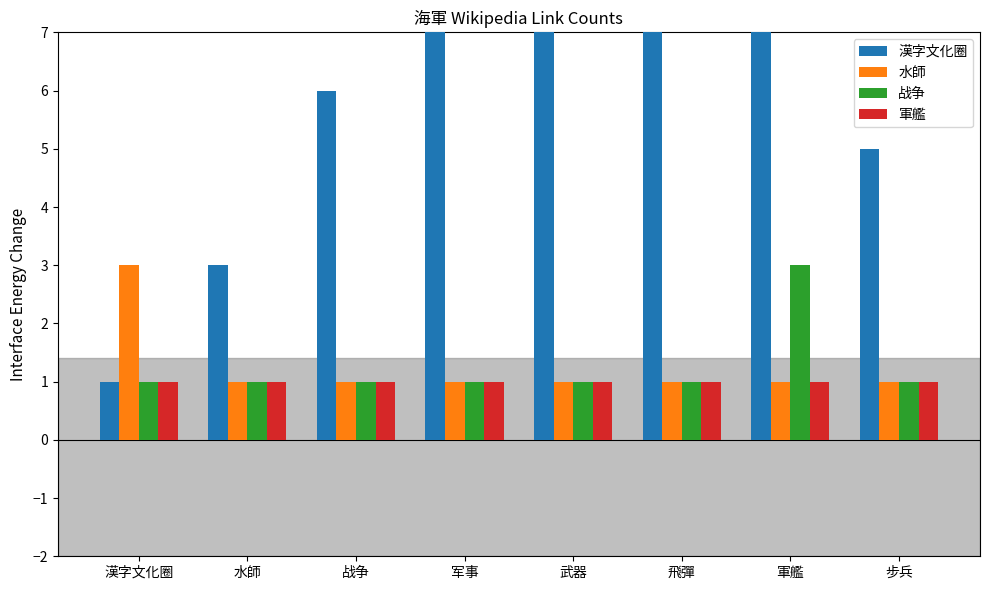

Is it true that 漢字文化圈 equals 8 at 步兵?

False